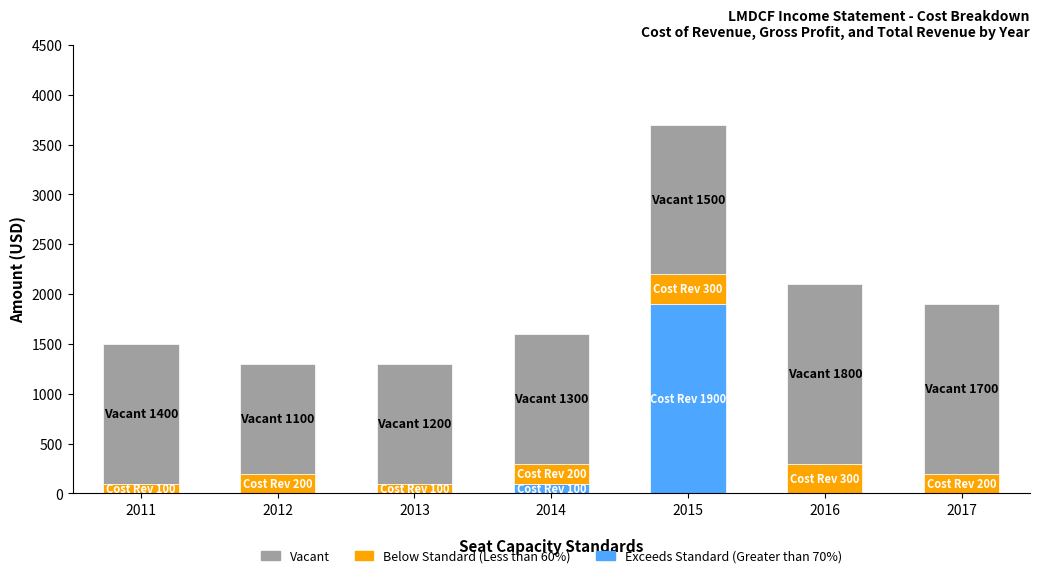

Count the number of categories in the chart.

7